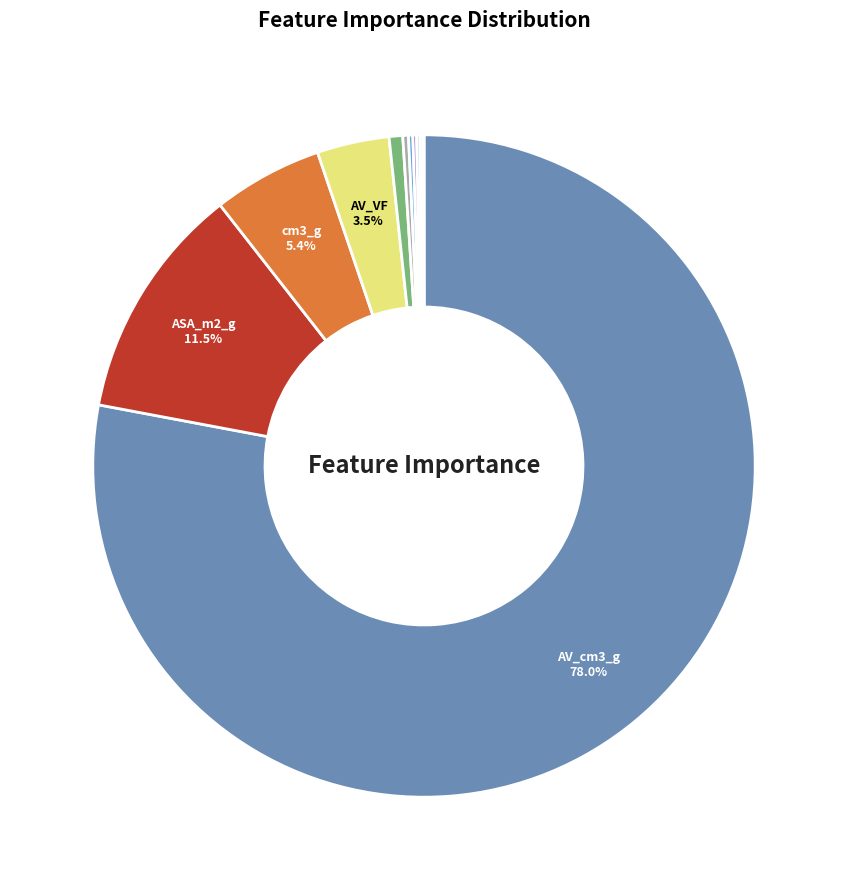

Does any single category account for the majority?

Yes